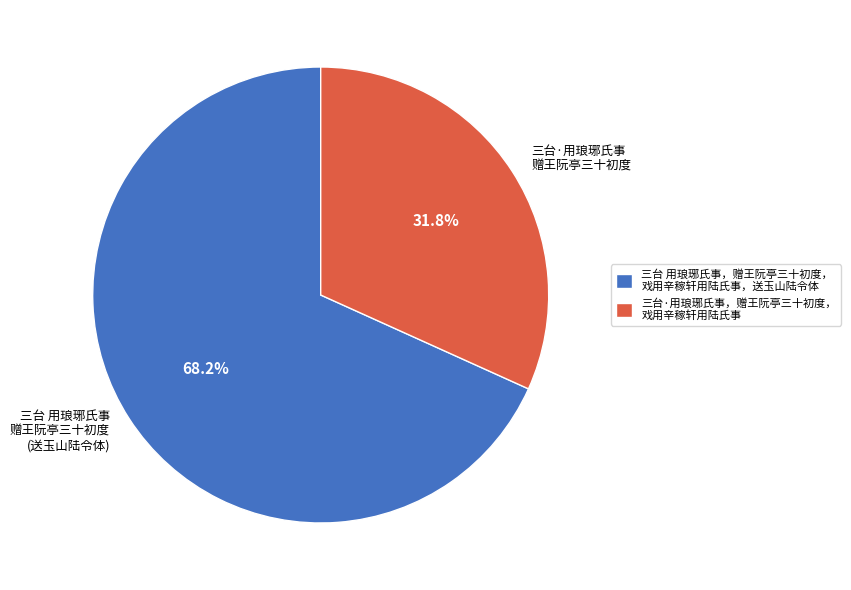

How many slices are in this pie chart?

2